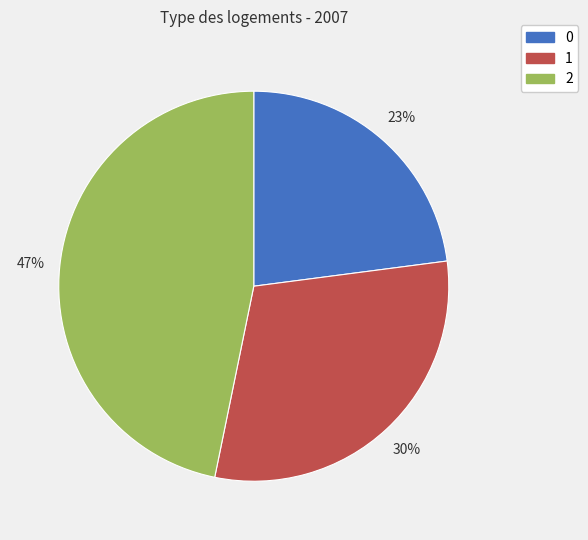

Which category has the biggest portion of the pie?

2